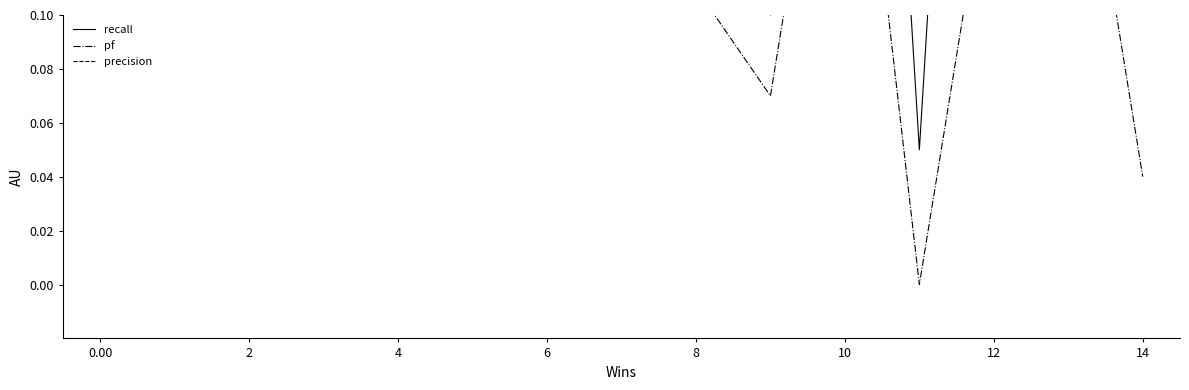

What is the label of the 9th point from the left?

8